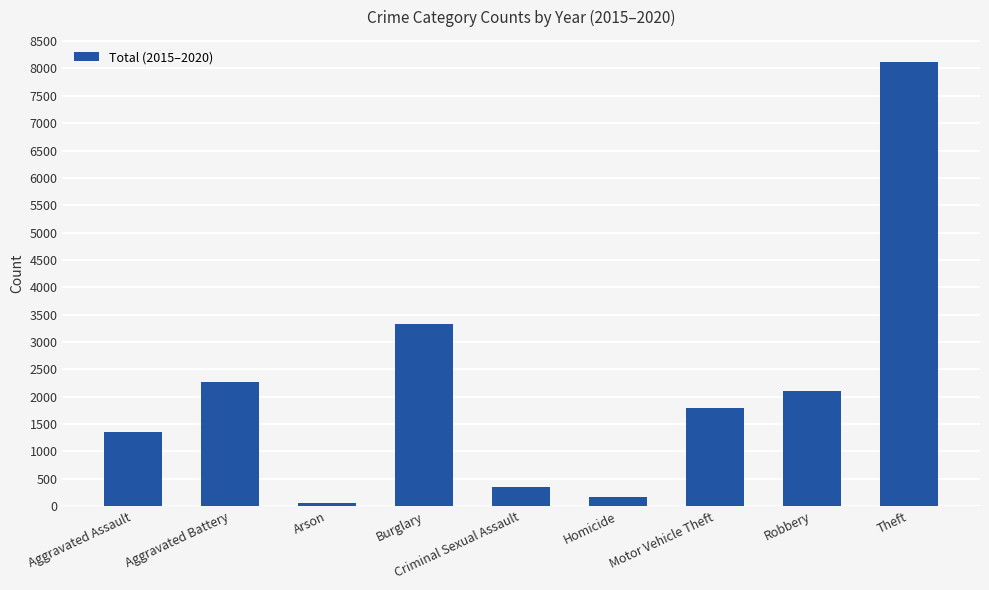

List the labels in order of value, largest first.

Theft, Burglary, Aggravated Battery, Robbery, Motor Vehicle Theft, Aggravated Assault, Criminal Sexual Assault, Homicide, Arson